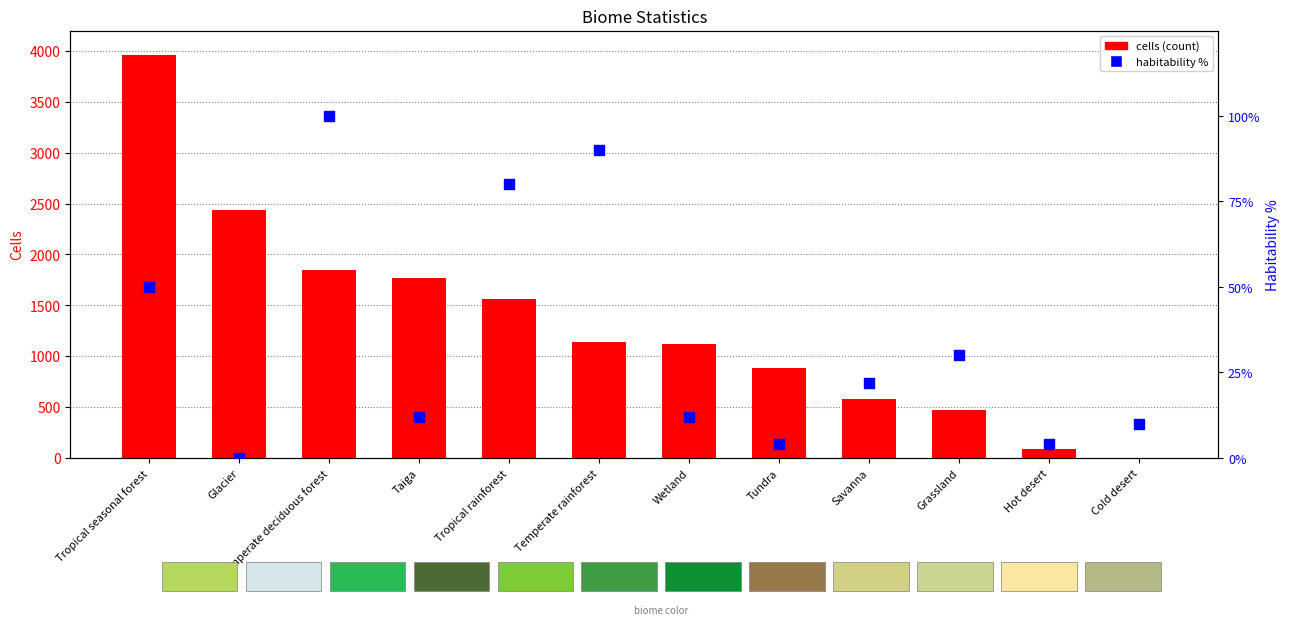

What is the total value across all series at Savanna?

602